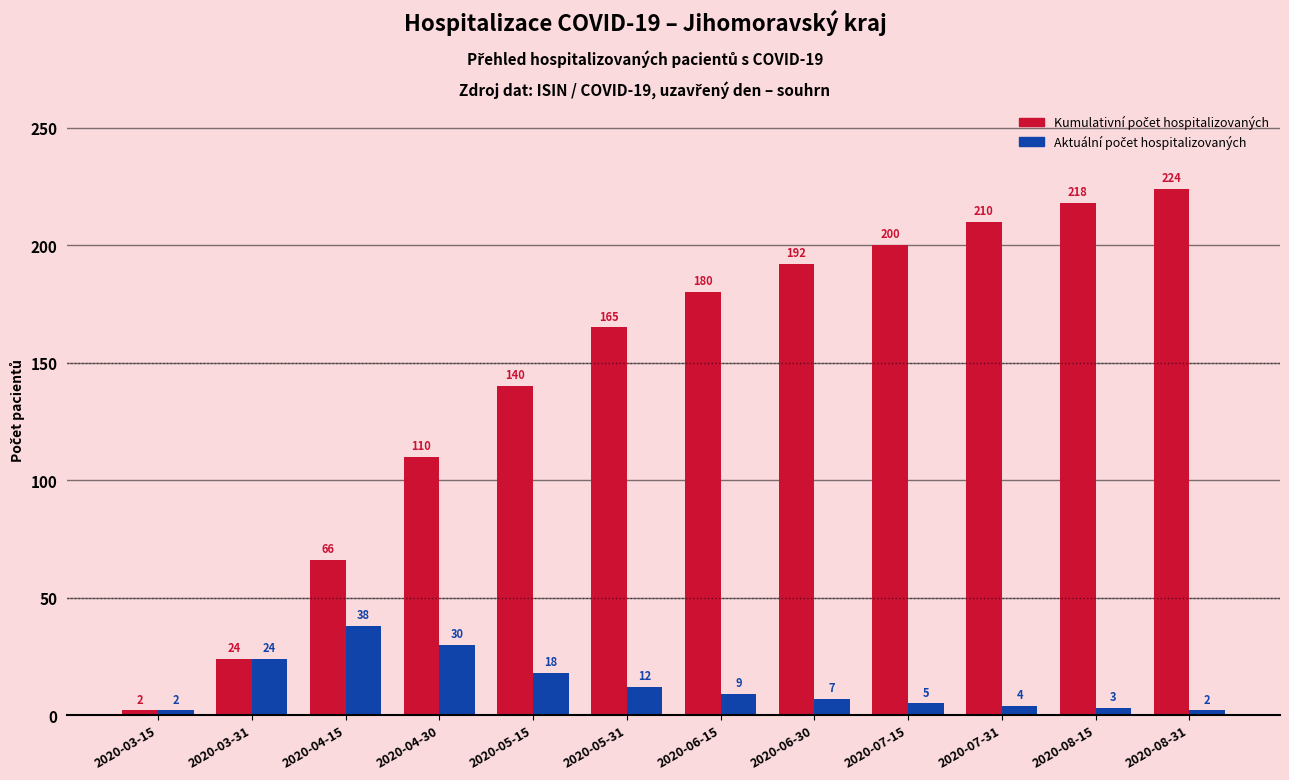

At how many categories does at least one series exceed 121?

8